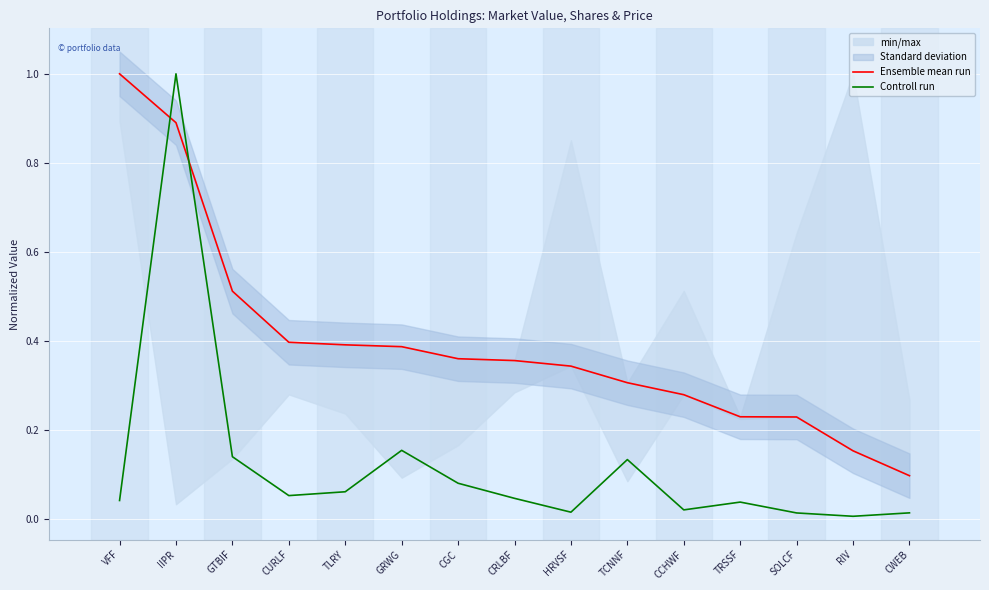

Reading left to right, list all the values displayed in this chart.

Ensemble mean run: 1.0	0.9	0.5	0.4	0.4	0.4	0.4	0.4	0.3	0.3	0.3	0.2	0.2	0.2	0.1
Controll run: 0.0	1.0	0.1	0.1	0.1	0.2	0.1	0.0	0.0	0.1	0.0	0.0	0.0	0.0	0.0